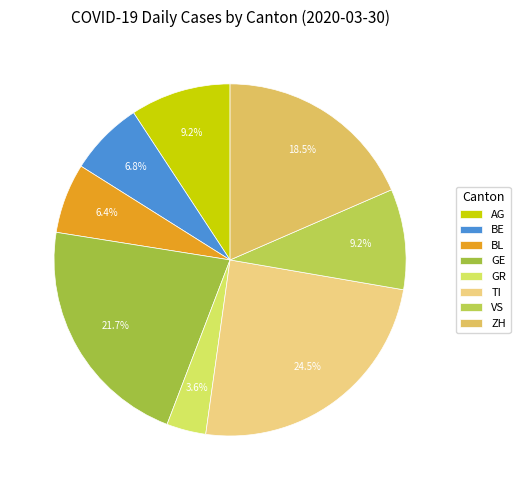

What is the largest slice in the pie chart?

TI